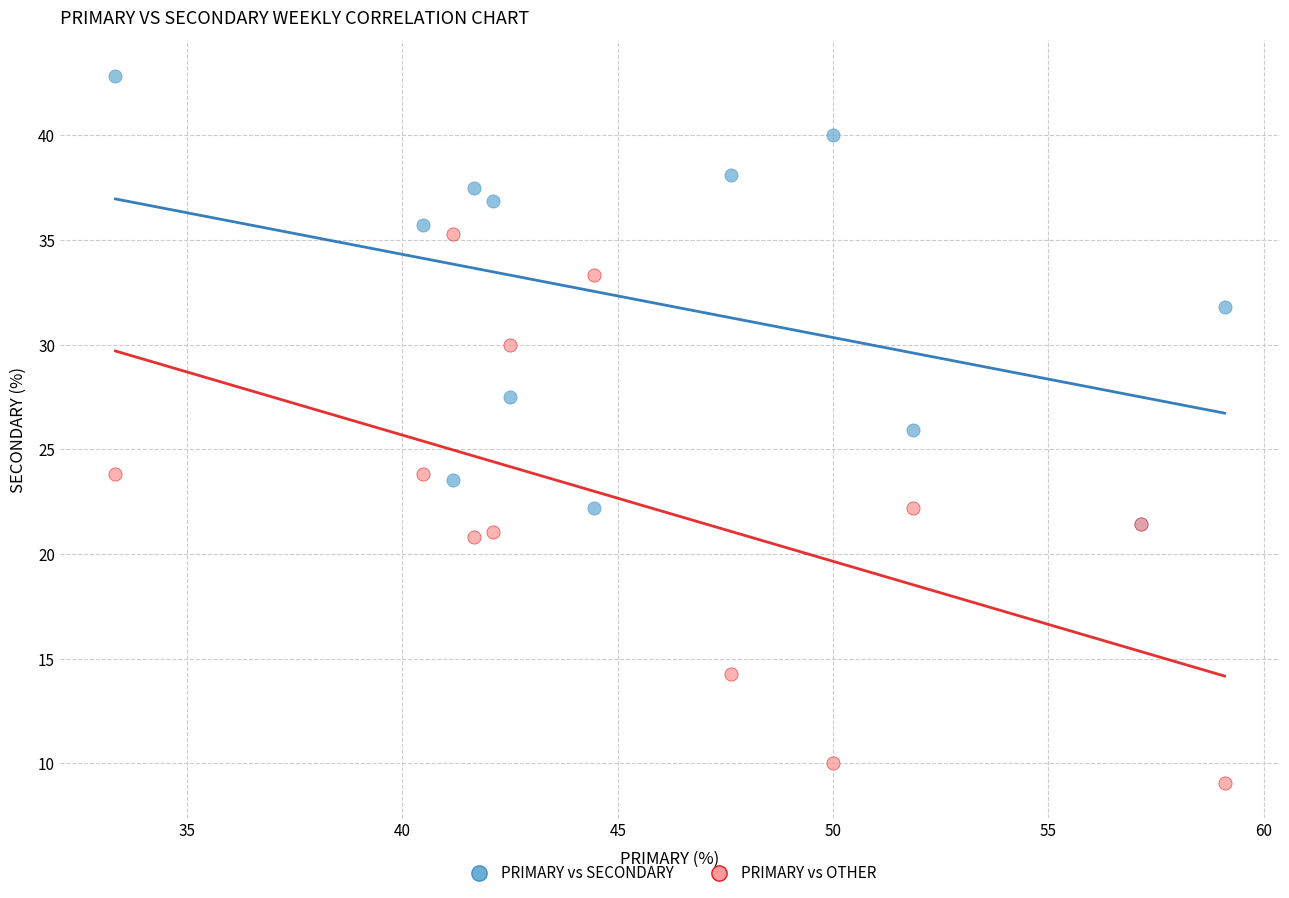

Which series reaches the maximum Y coordinate?

PRIMARY vs SECONDARY